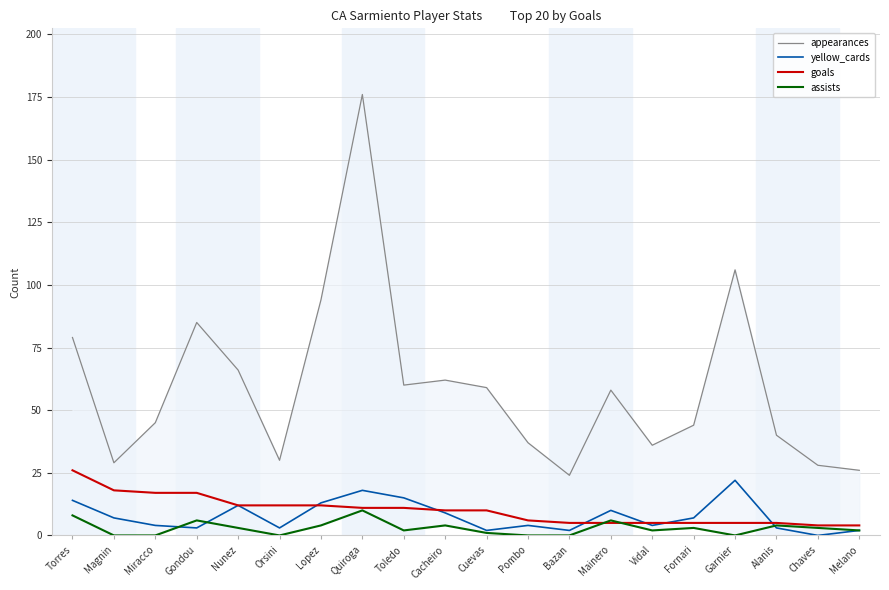

What is the difference between the maximum and second lowest values in the goals series?

22